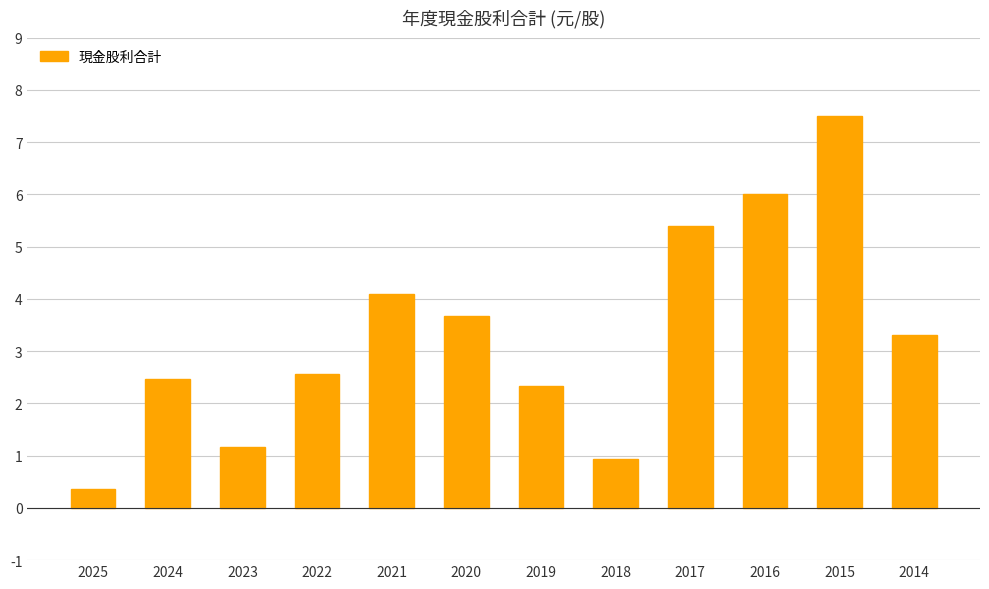

At which category does the chart reach its peak across all series?

2015